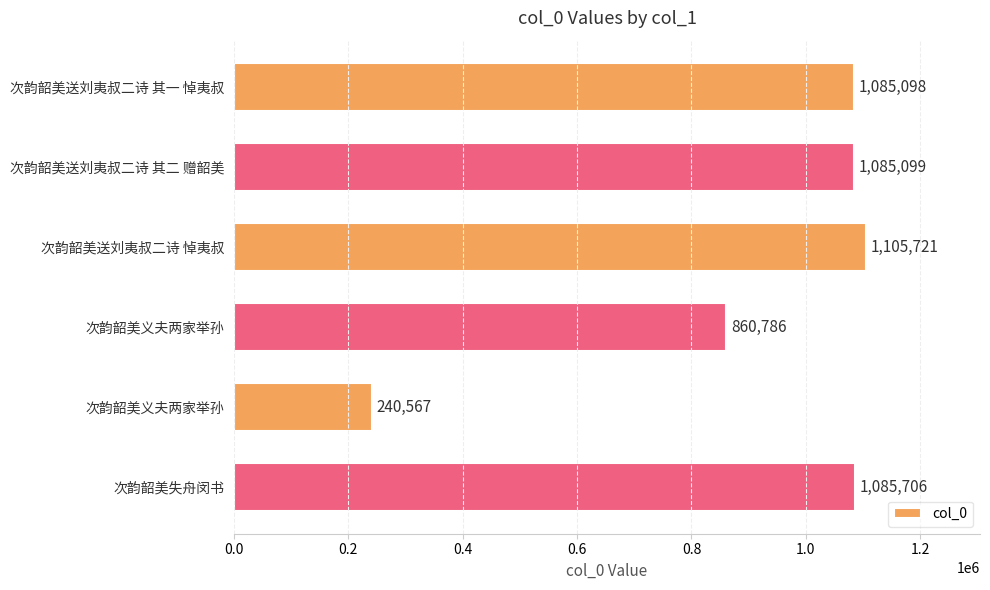

How many series are shown in this chart?

1